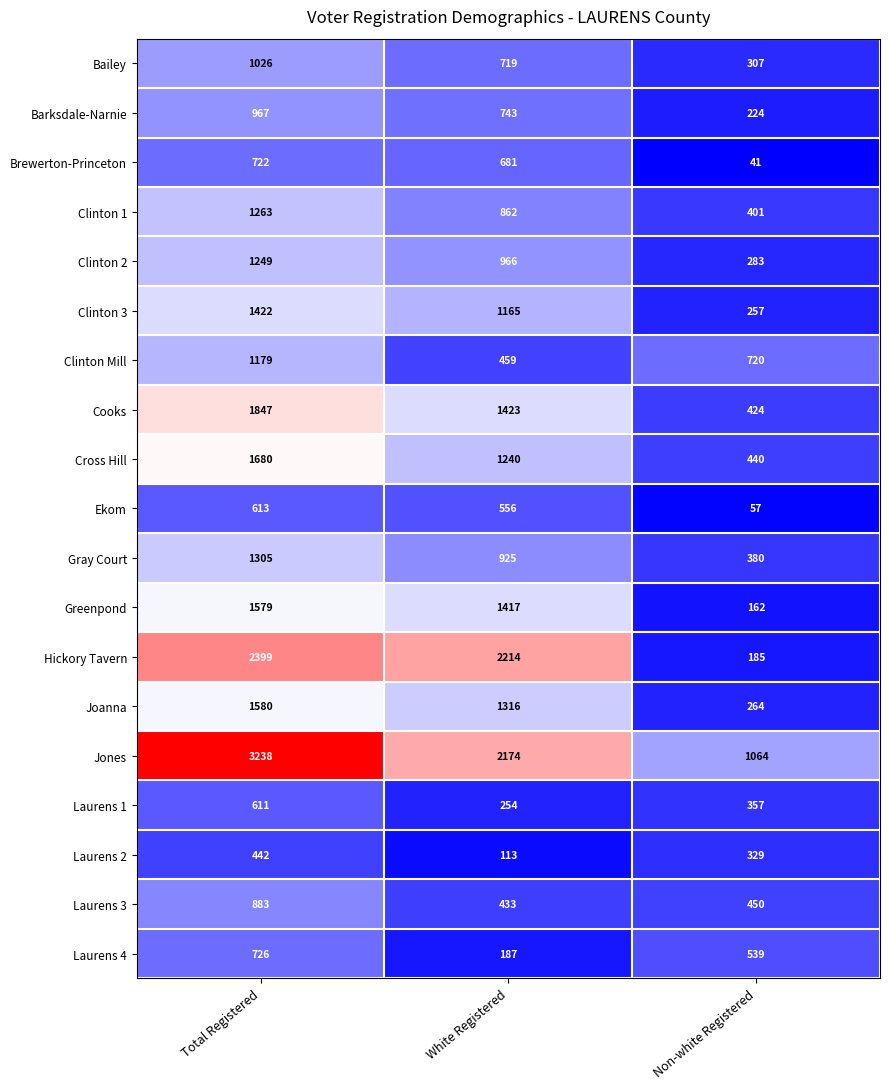

At which category does the chart reach its peak across all series?

Total Registered